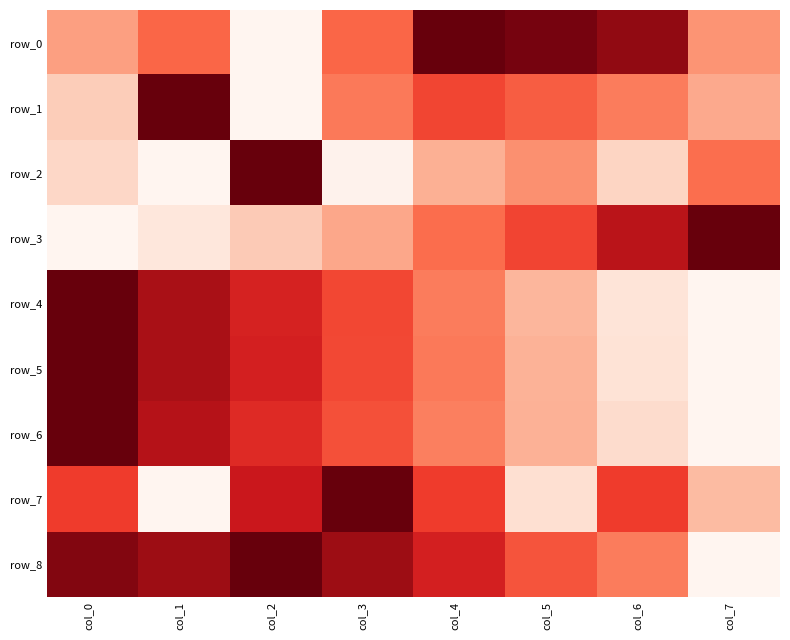

What is the average value of the row_2 series?

0.3